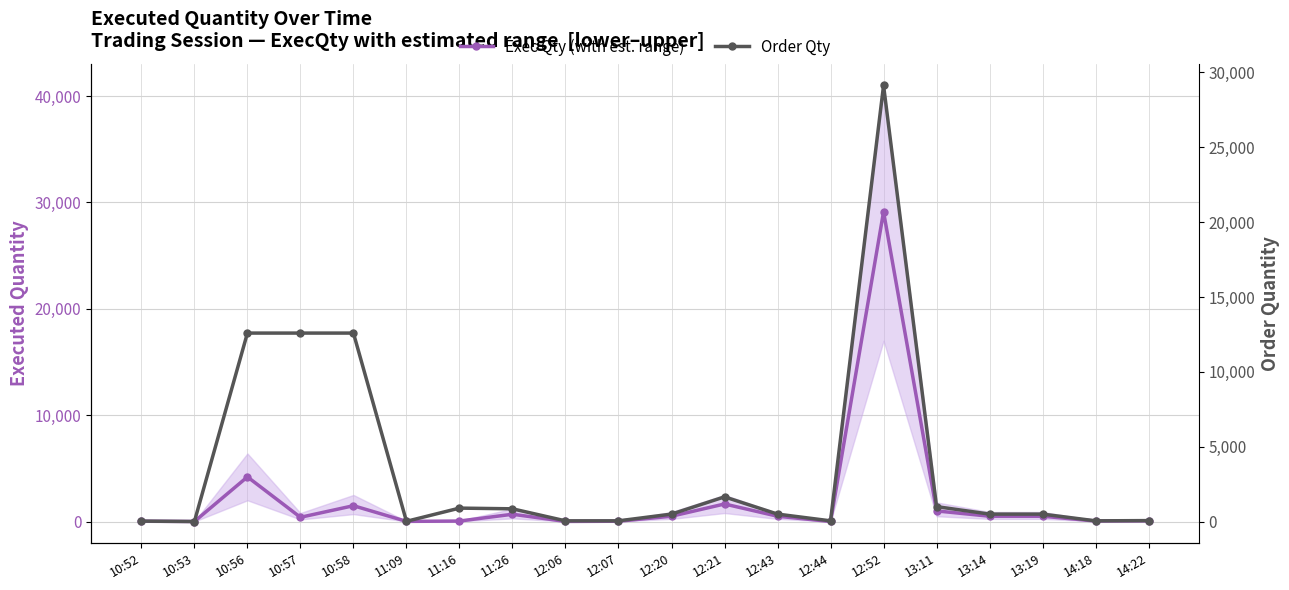

True or false: Order Qty and Exec Qty (with est. range) intersect in this chart.

False